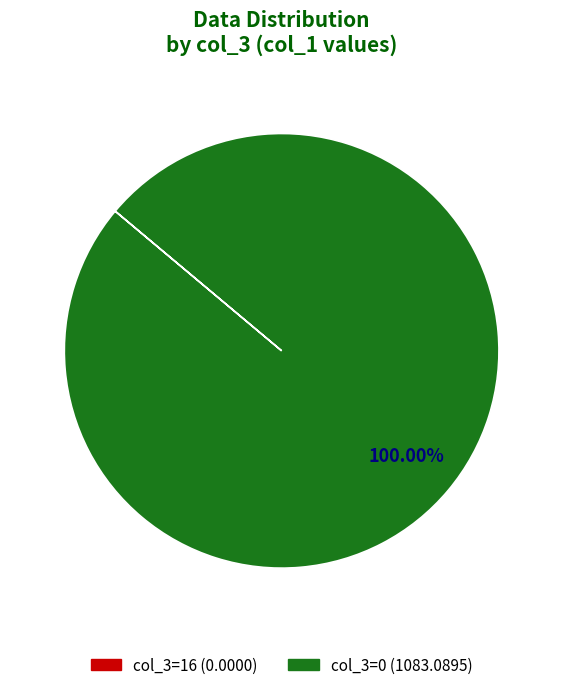

Does col_3=0 (1083.0895) account for over 50% of the chart?

Yes